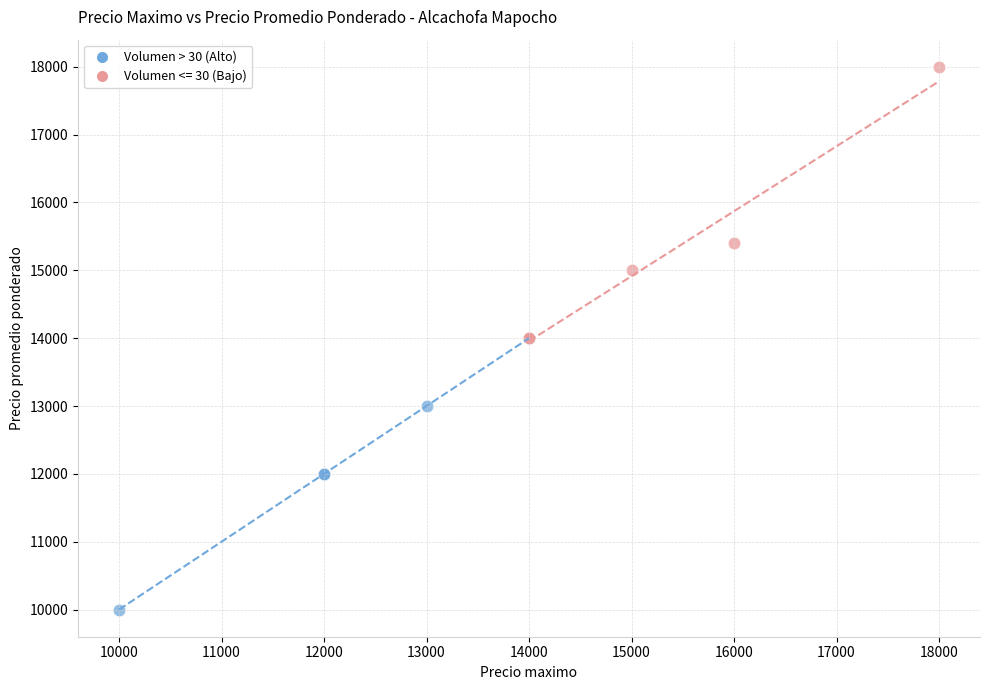

Which series reaches the maximum Y coordinate?

Volumen <= 30 (Bajo)